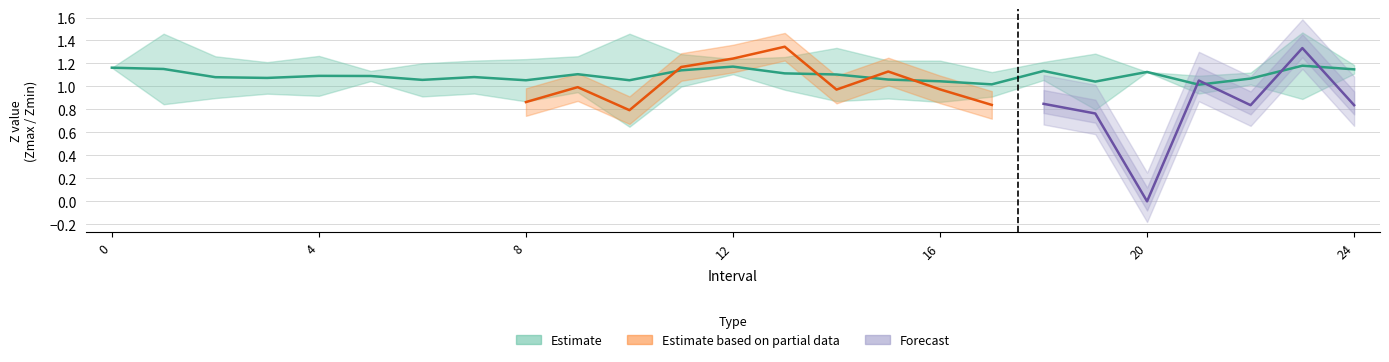

What is the sum of the Zmin values at 6 and 15?

1.8